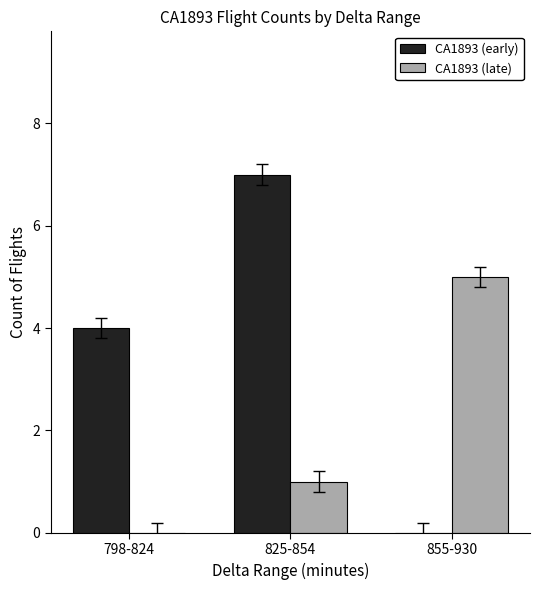

At which label does CA1893 (late) reach its peak?

855-930